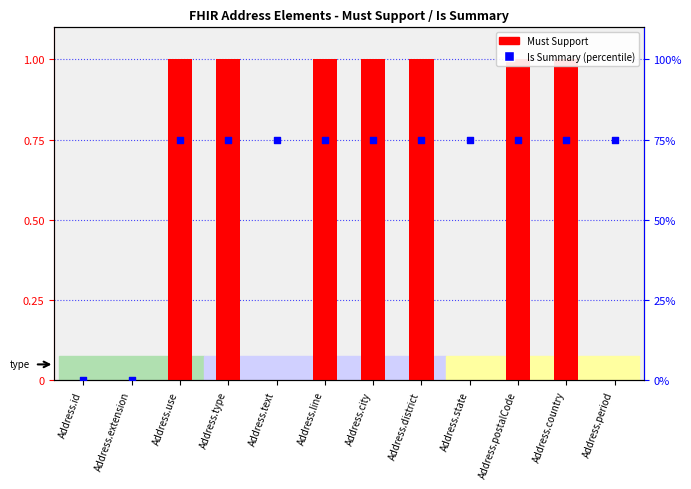

What is the total value across all series at Address.postalCode?

76